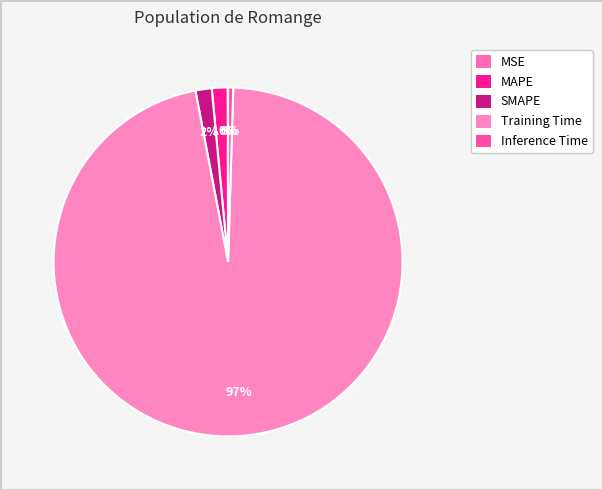

Rank the categories by value from highest to lowest.

Training Time, SMAPE, MAPE, Inference Time, MSE